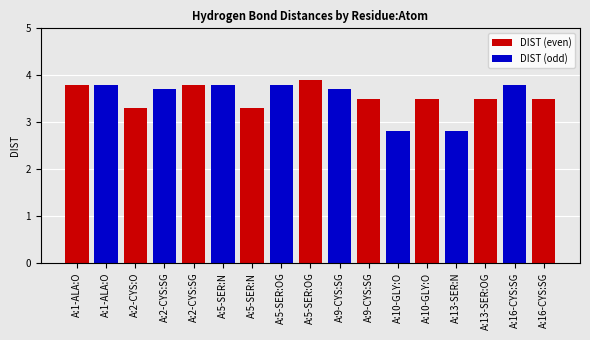

What is the value of the 1st bar from the left?

3.8